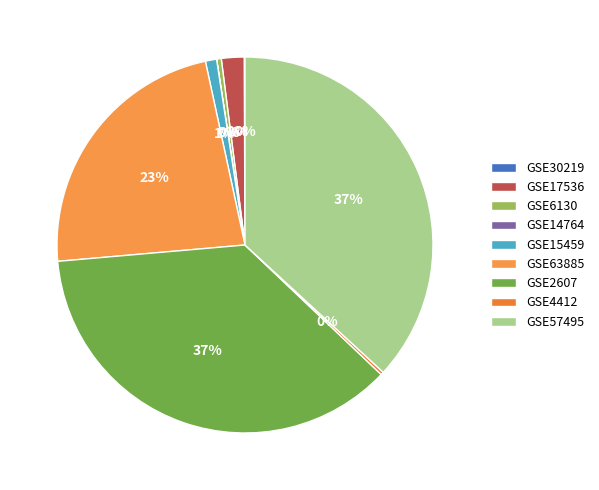

What is the largest slice in the pie chart?

GSE57495